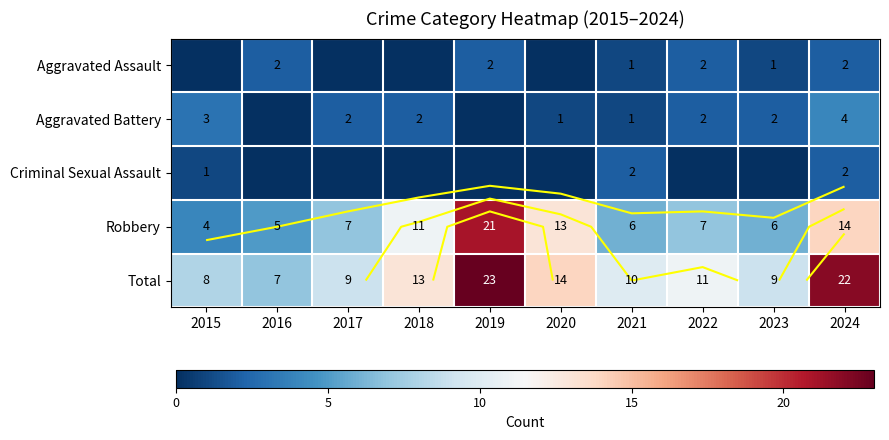

The value of Aggravated Battery at 2017 is 3. True or false?

False